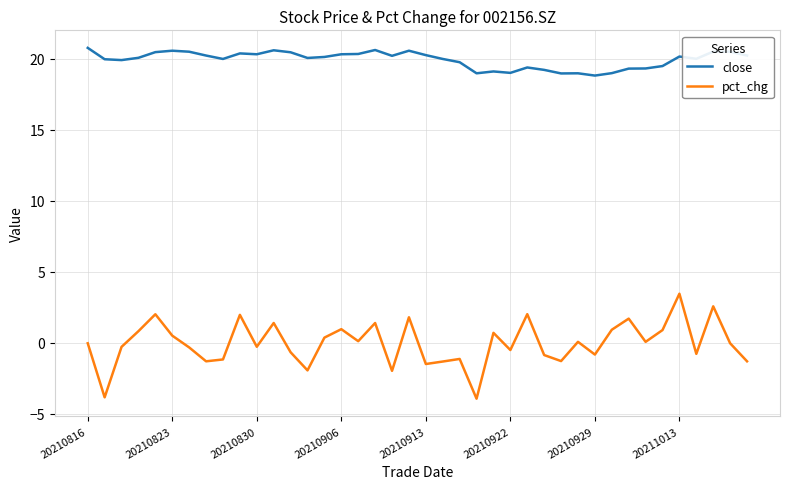

Which series has the largest total across all categories?

close